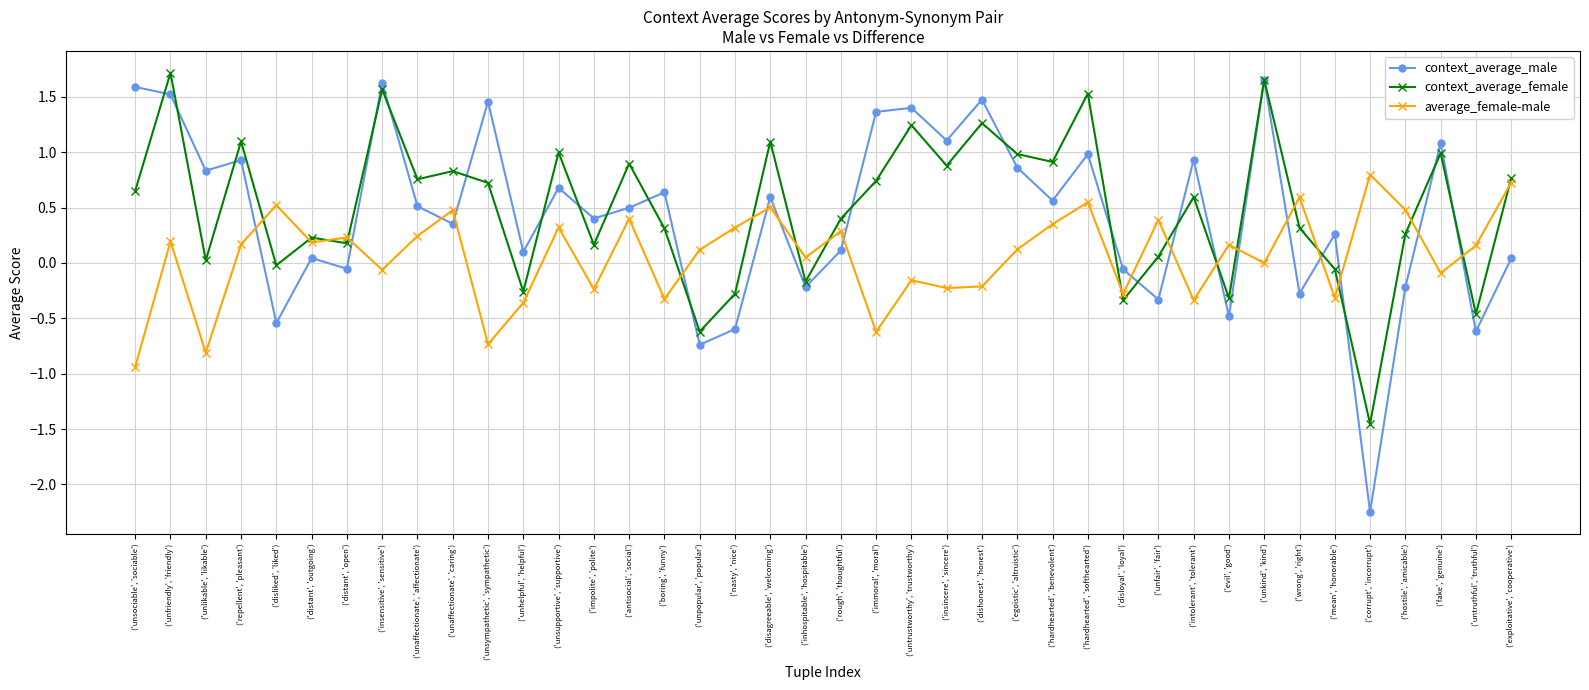

Read the average_female-male value at ('immoral', 'moral').

-0.6